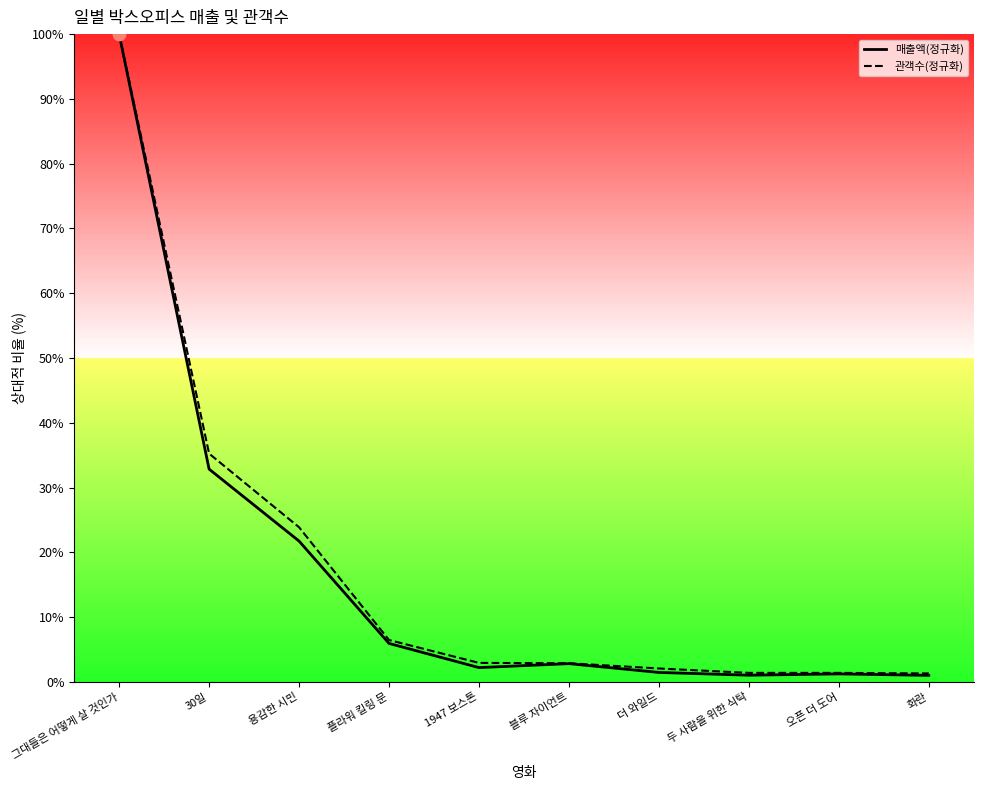

Which series reaches the maximum Y coordinate?

매출액(정규화)